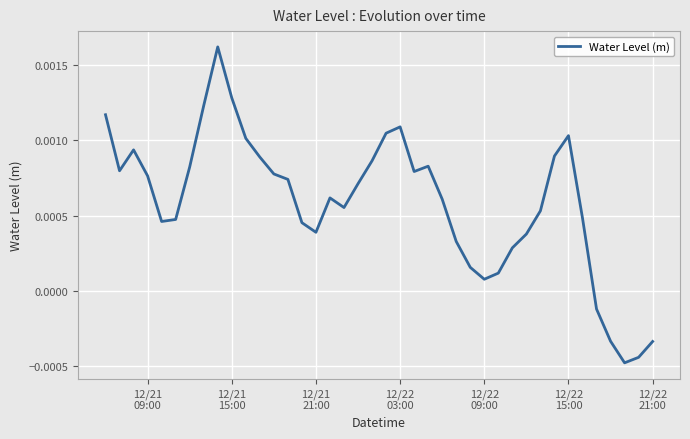

How many positive values are there?

35